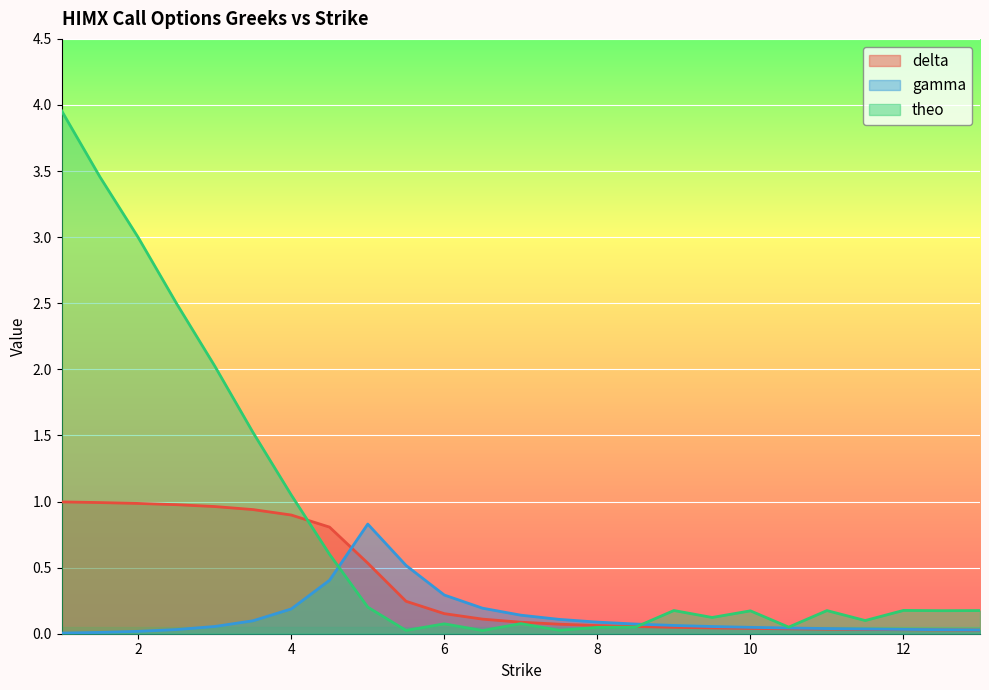

The value of theo at 5.5 is 0.0. True or false?

True